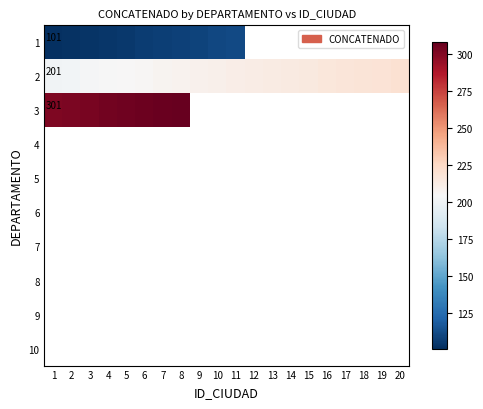

At how many categories does at least one series exceed 285?

8